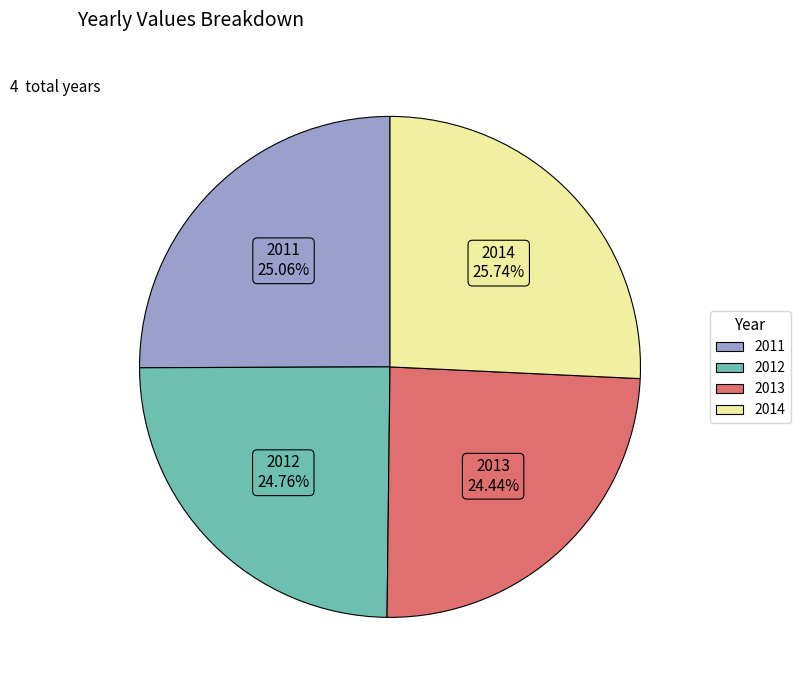

Count the number of slices in the pie.

4